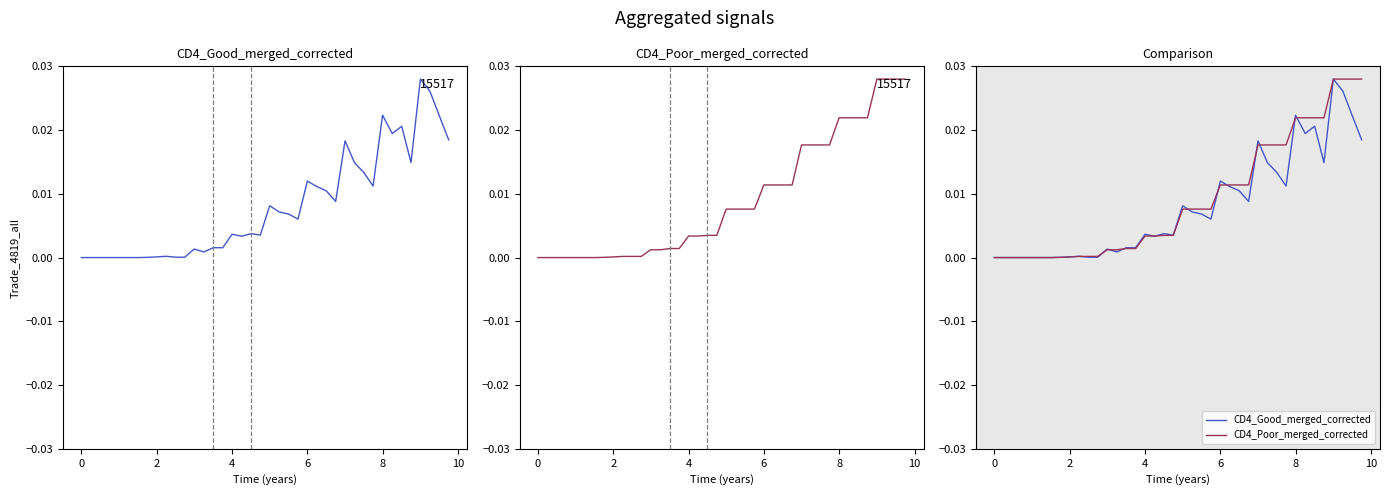

At 10, list the series in order from smallest to largest.

ENE, BaselEEE, CD4_Good_merged_corrected, CD4_Poor_merged_corrected